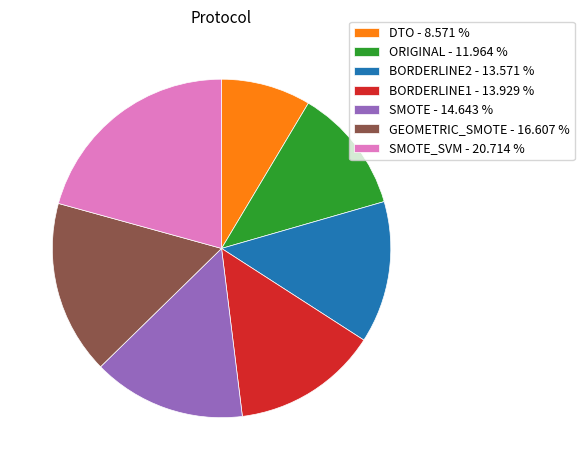

Does any single category account for the majority?

No